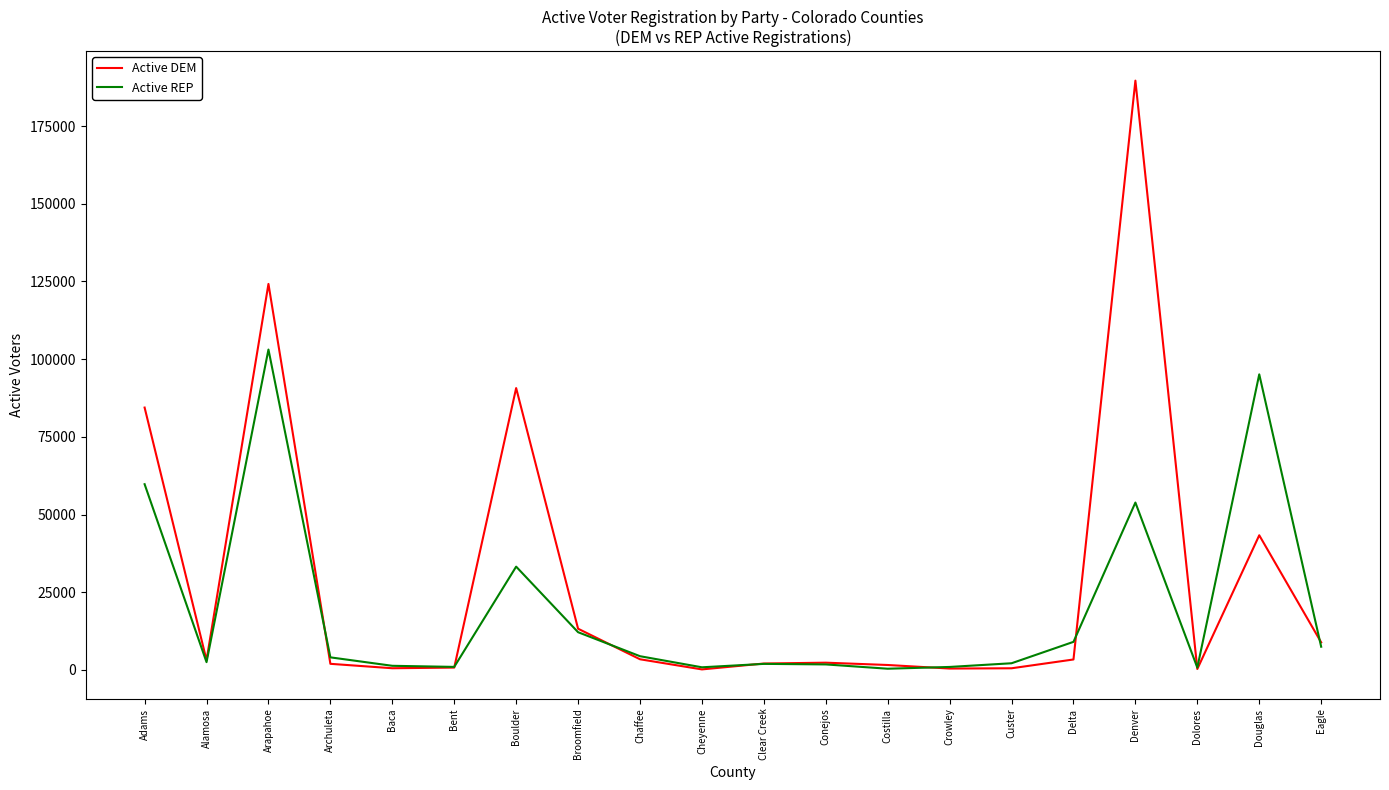

How many lines are shown in the chart?

2